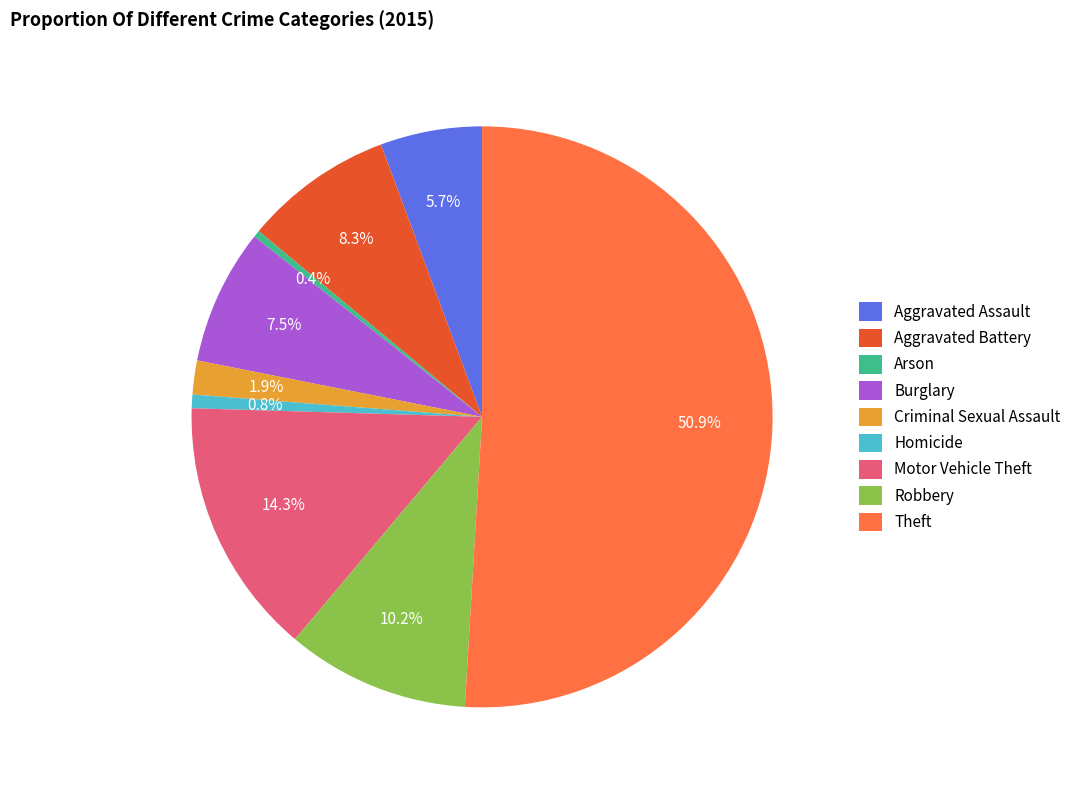

To the nearest percent, what percentage of the pie is Criminal Sexual Assault?

2%